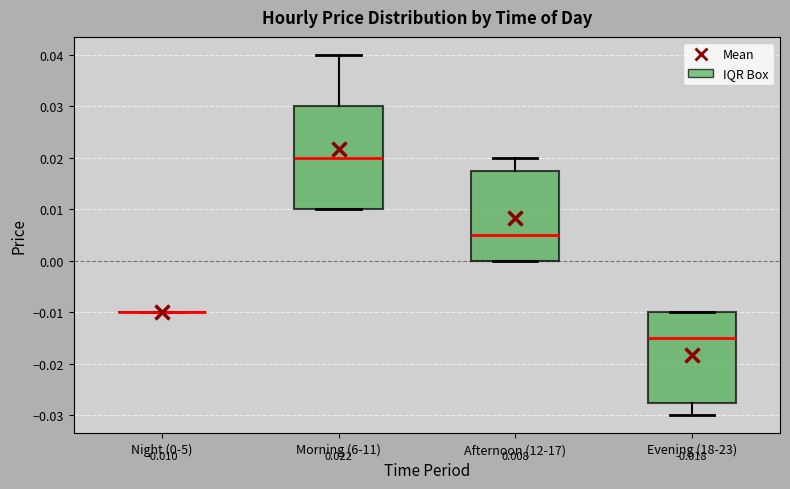

Comparing the boxes themselves (not the whiskers), which one is the tallest?

Morning (6-11)